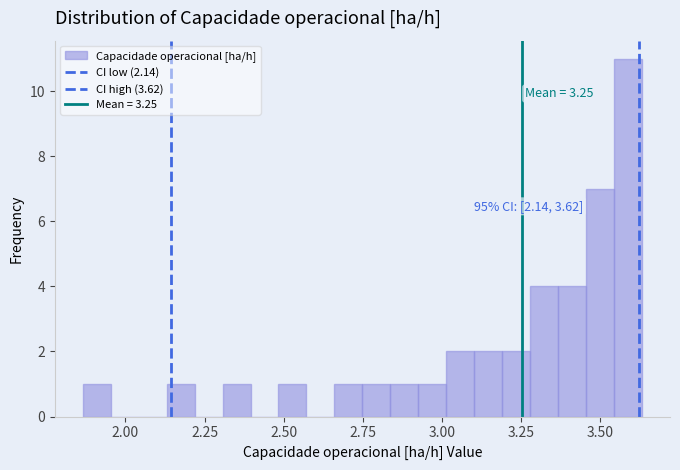

Around what value on the x-axis is the tallest bar? Give the approximate position of its centre, as read against the axis.

3.60